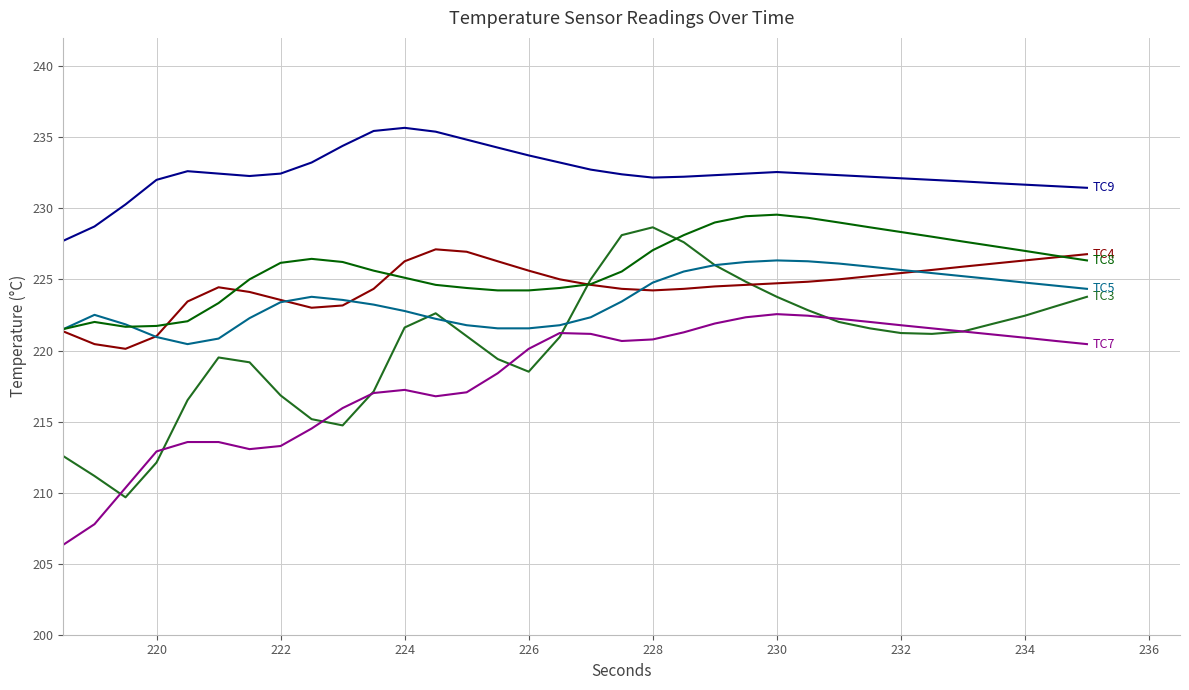

What is the smallest value displayed?

206.3